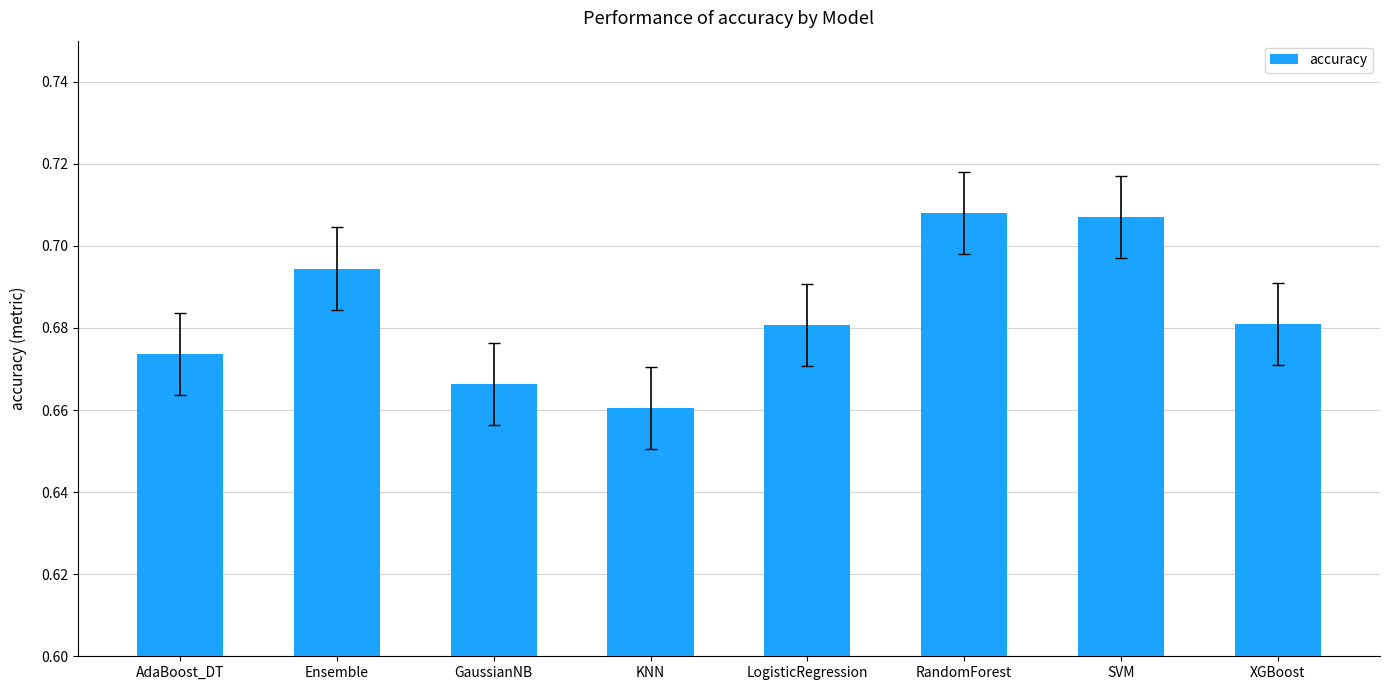

Between XGBoost and GaussianNB, which is larger?

XGBoost